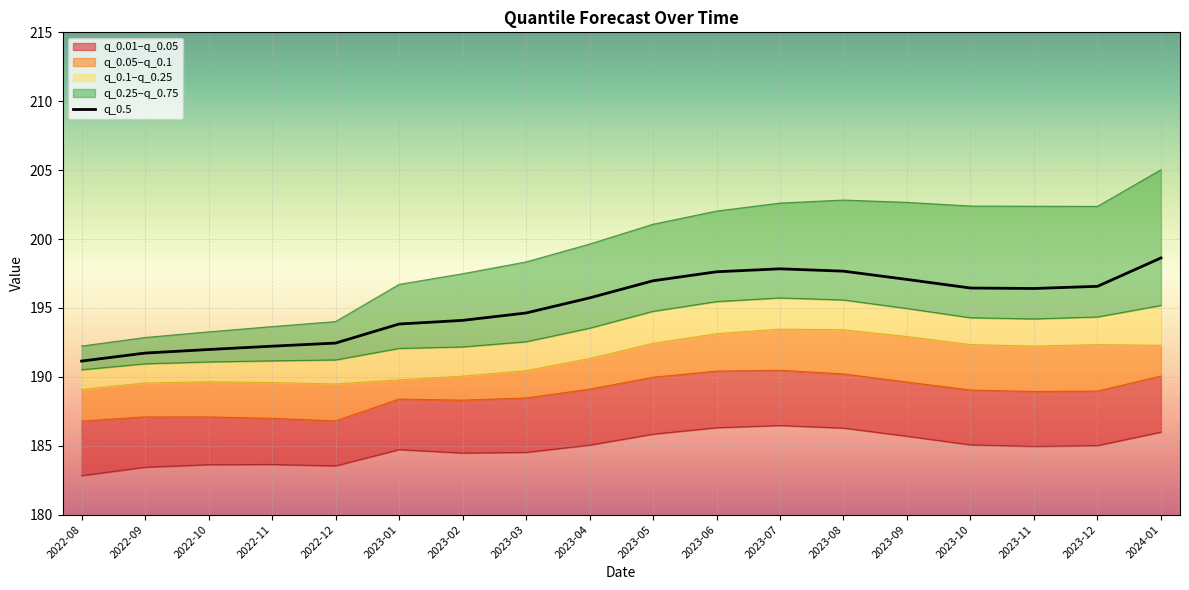

At which category does the data reach its first local valley?

2023-11